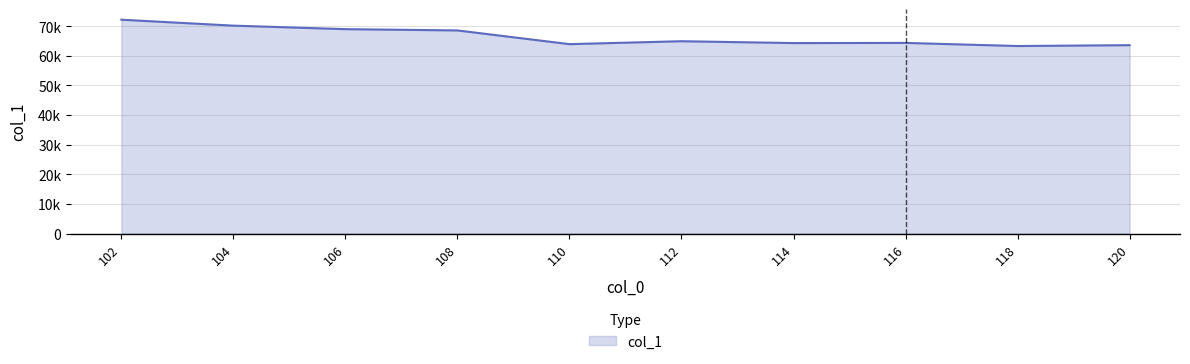

Reading right to left, extract all data points from this chart.

63545.3	63258.2	64308.8	64252.1	64878.4	63891.0	68513.3	68947.4	70131.8	72128.6